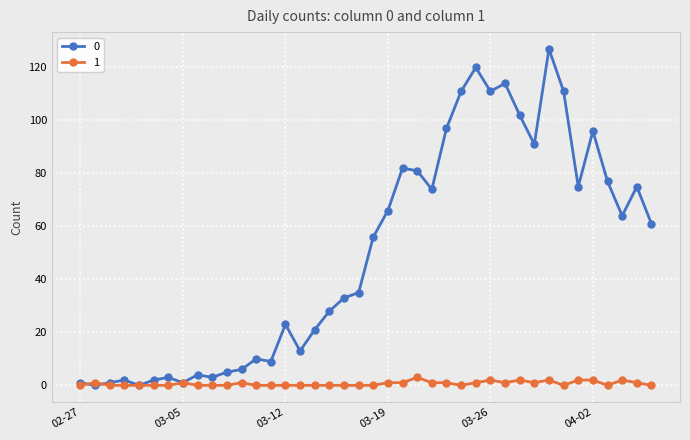

What is the value of the 0 point at the 12th from the left?

6